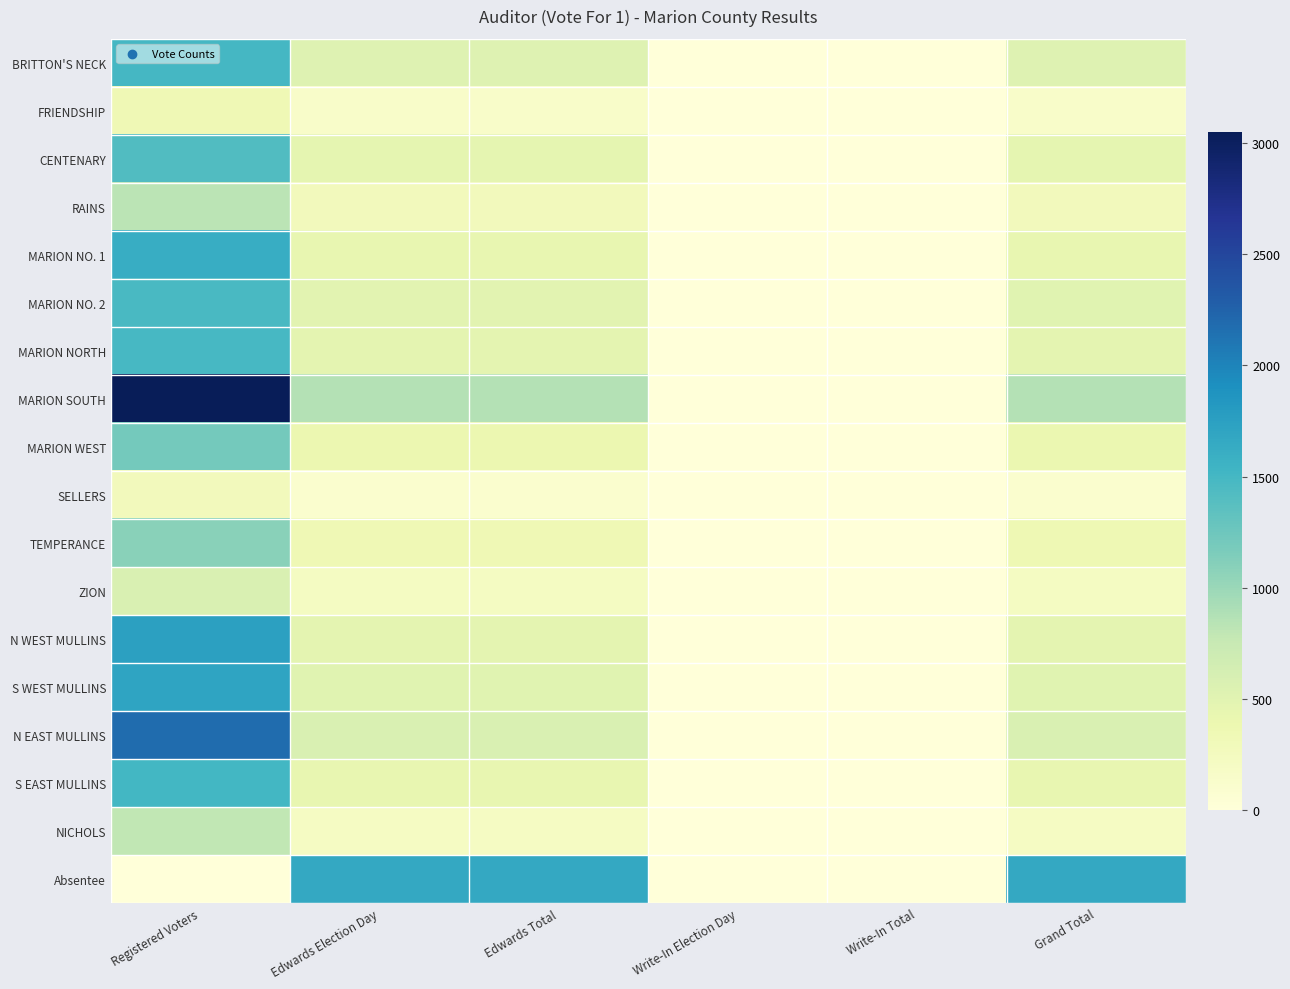

Between Edwards Election Day and Grand Total, which series saw the biggest shift?

Absentee